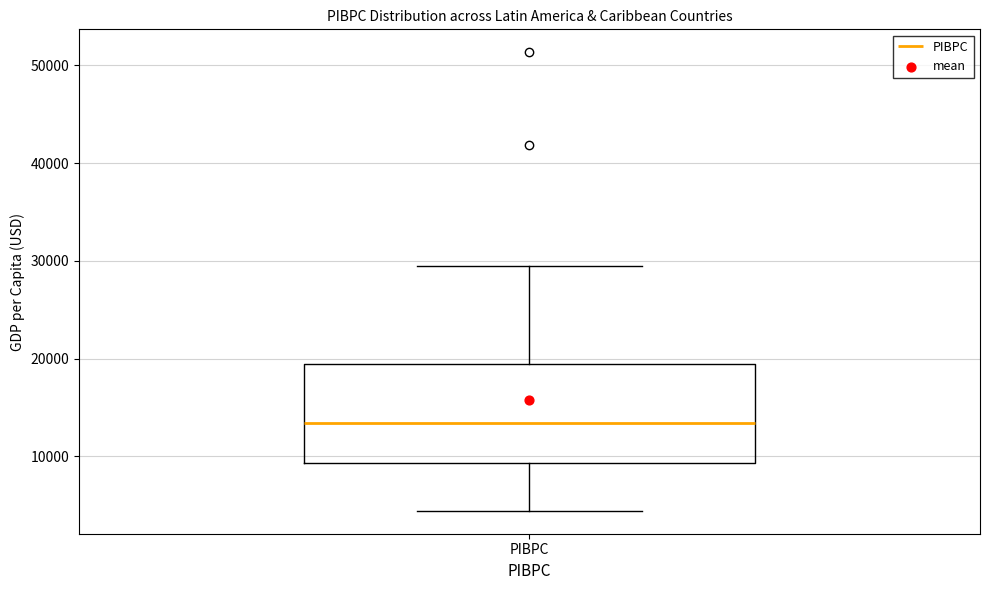

Transcribe this box plot: give where the median line is, the range the box spans, and where the two whiskers end, as read against the y-axis. The values are not printed on the chart, so give them approximately, as read against the axis.

median 13000, box 9000 to 19000, whiskers 4000 to 29000